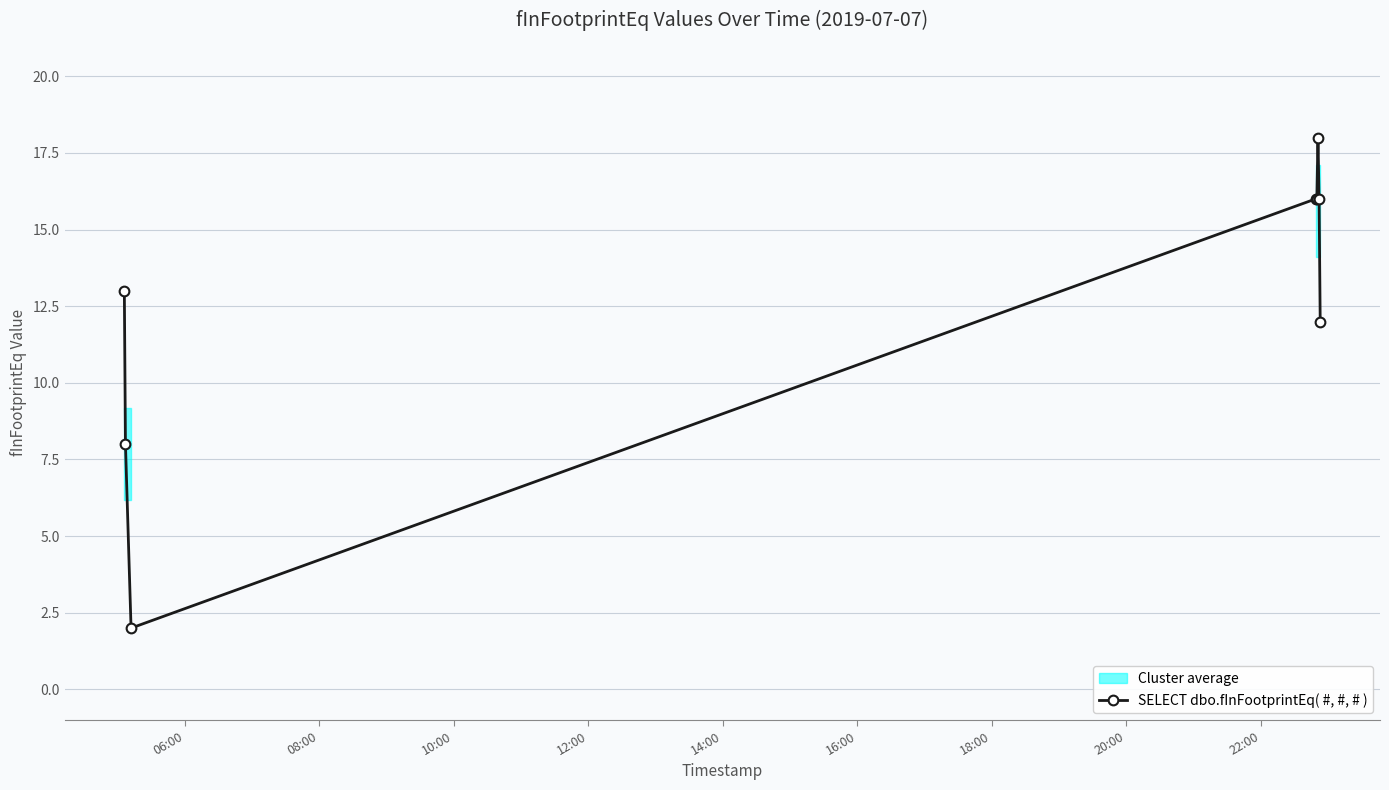

True or false: SELECT dbo.fInFootprintEq( #, #, # ) has more than 0 interior local peaks.

True